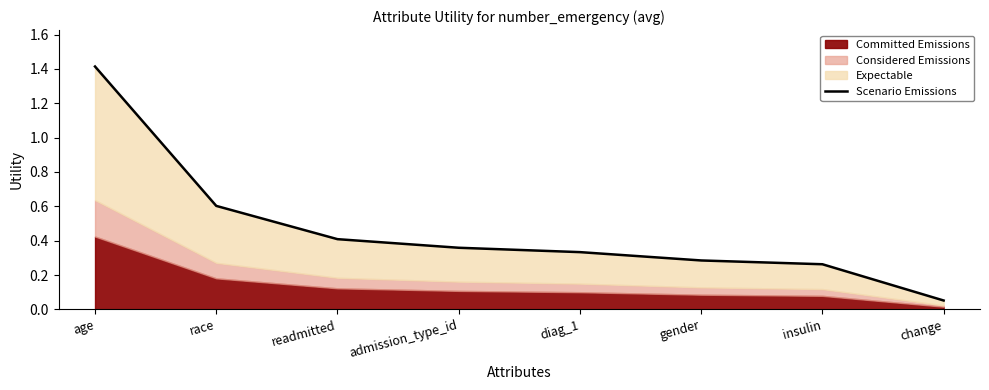

Reading right to left, list all the values displayed in this chart.

0.1	0.3	0.3	0.3	0.4	0.4	0.6	1.4